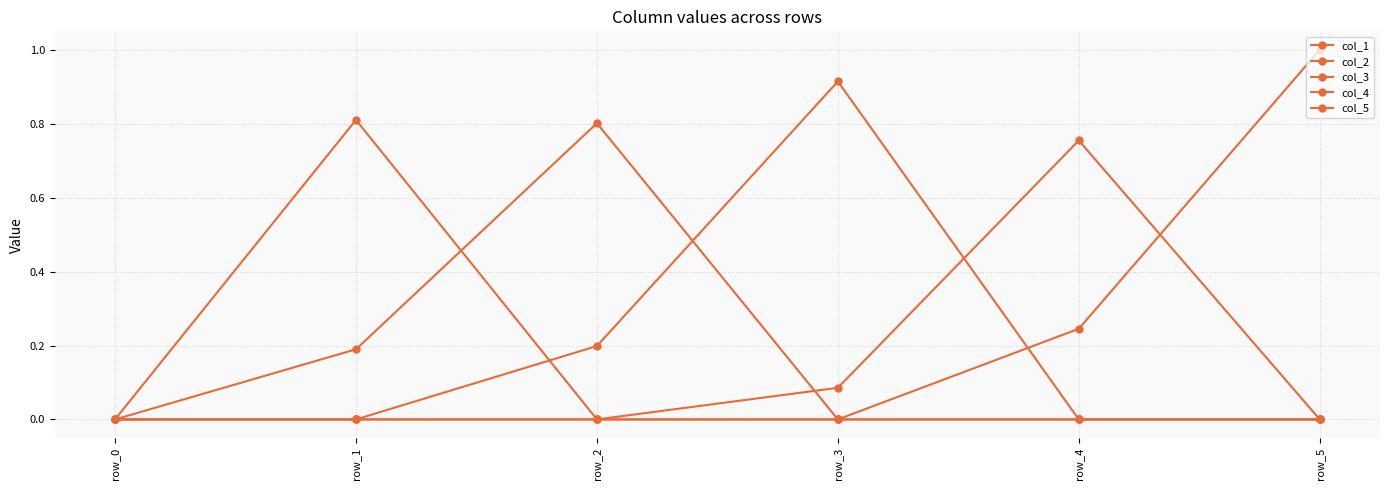

What is the sum of the col_2 values at row_4 and row_2?

0.8